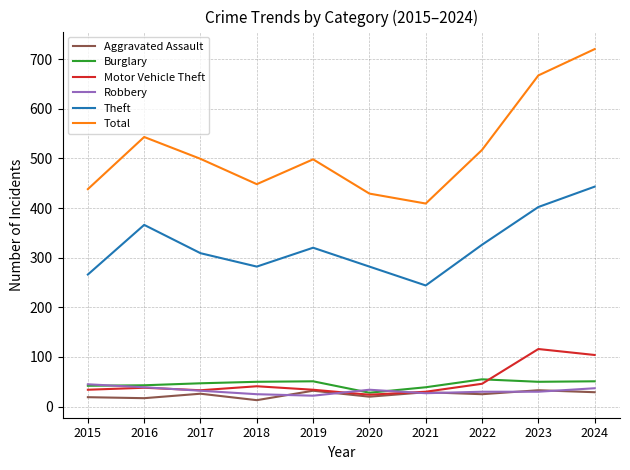

Between 2016 and 2020, which series saw the biggest shift?

Total